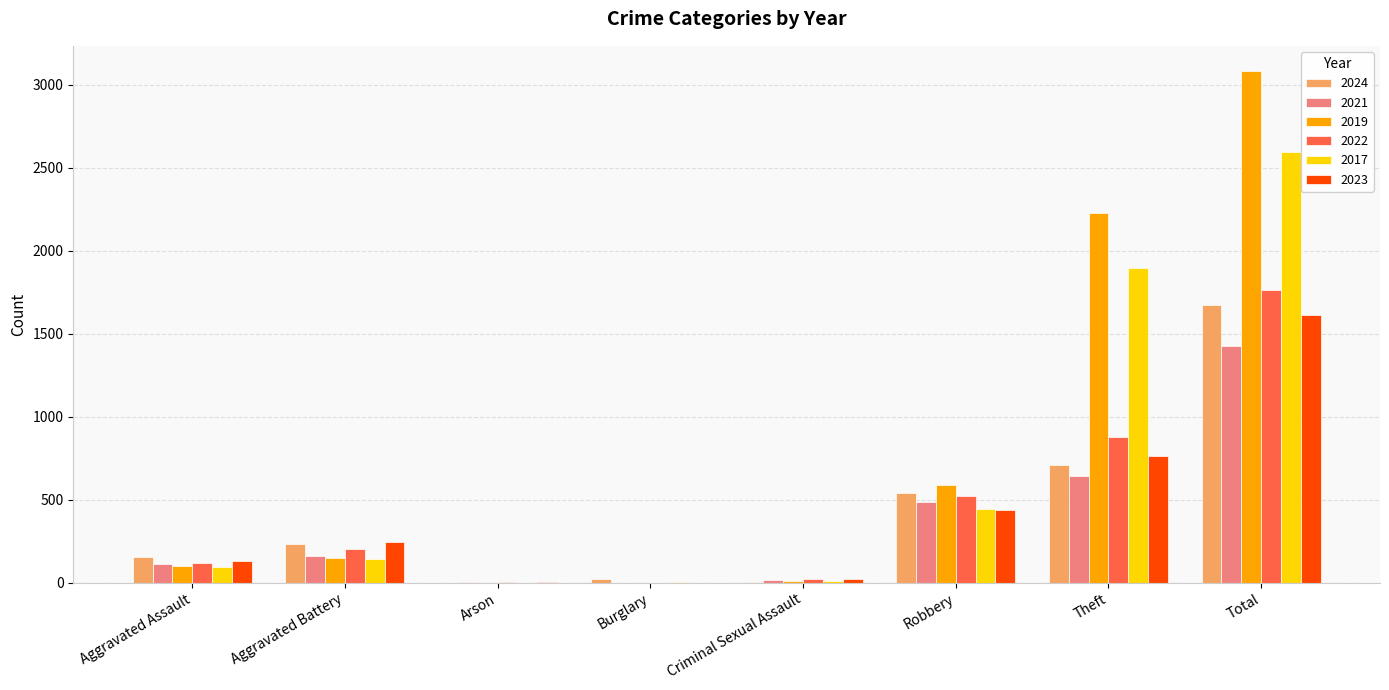

At which category is the sum across all series the highest?

Total